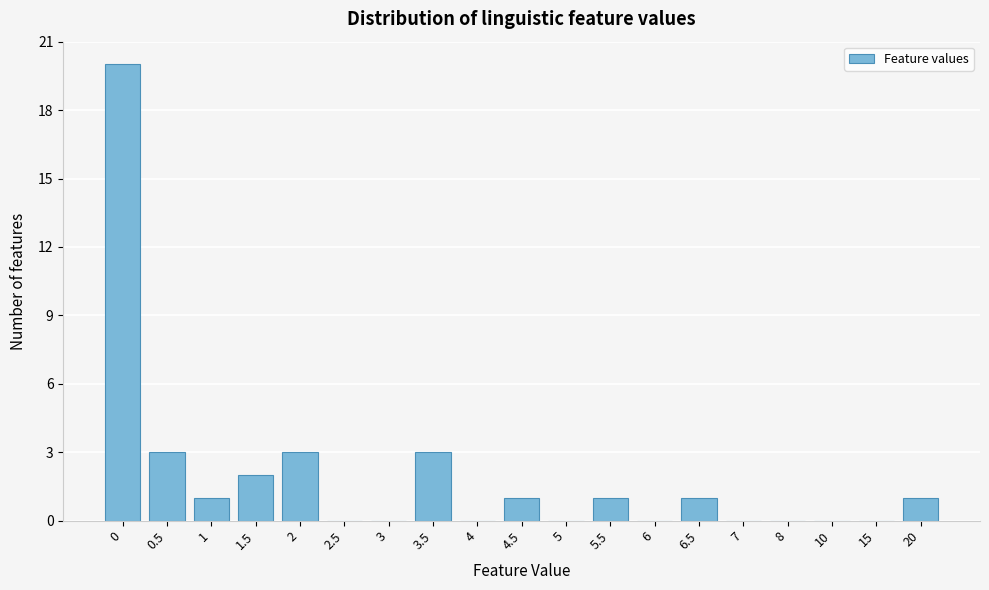

Reading left to right, extract all data points from this chart.

0=20	0.5=3	1=1	1.5=2	2=3	2.5=0	3=0	3.5=3	4=0	4.5=1	5=0	5.5=1	6=0	6.5=1	7=0	8=0	10=0	15=0	20=1